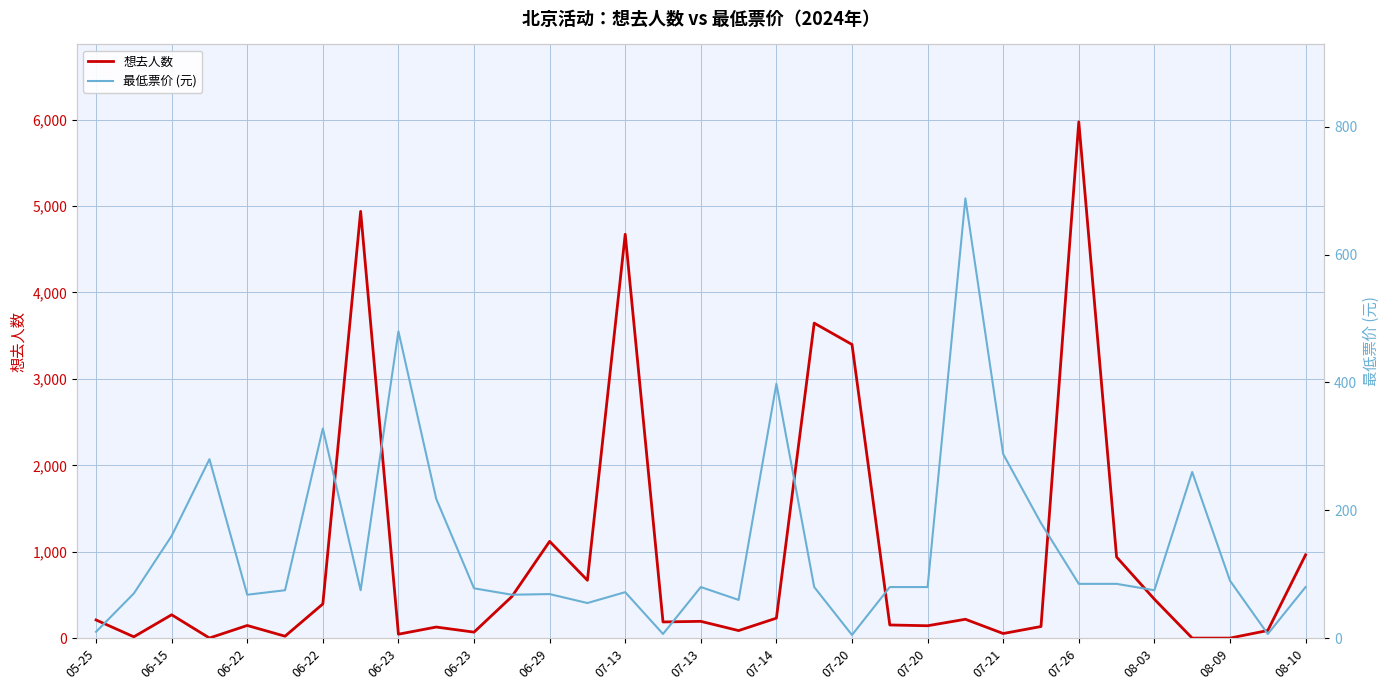

Rank the series at 07-26 from lowest to highest value.

最低票价 (元), 想去人数